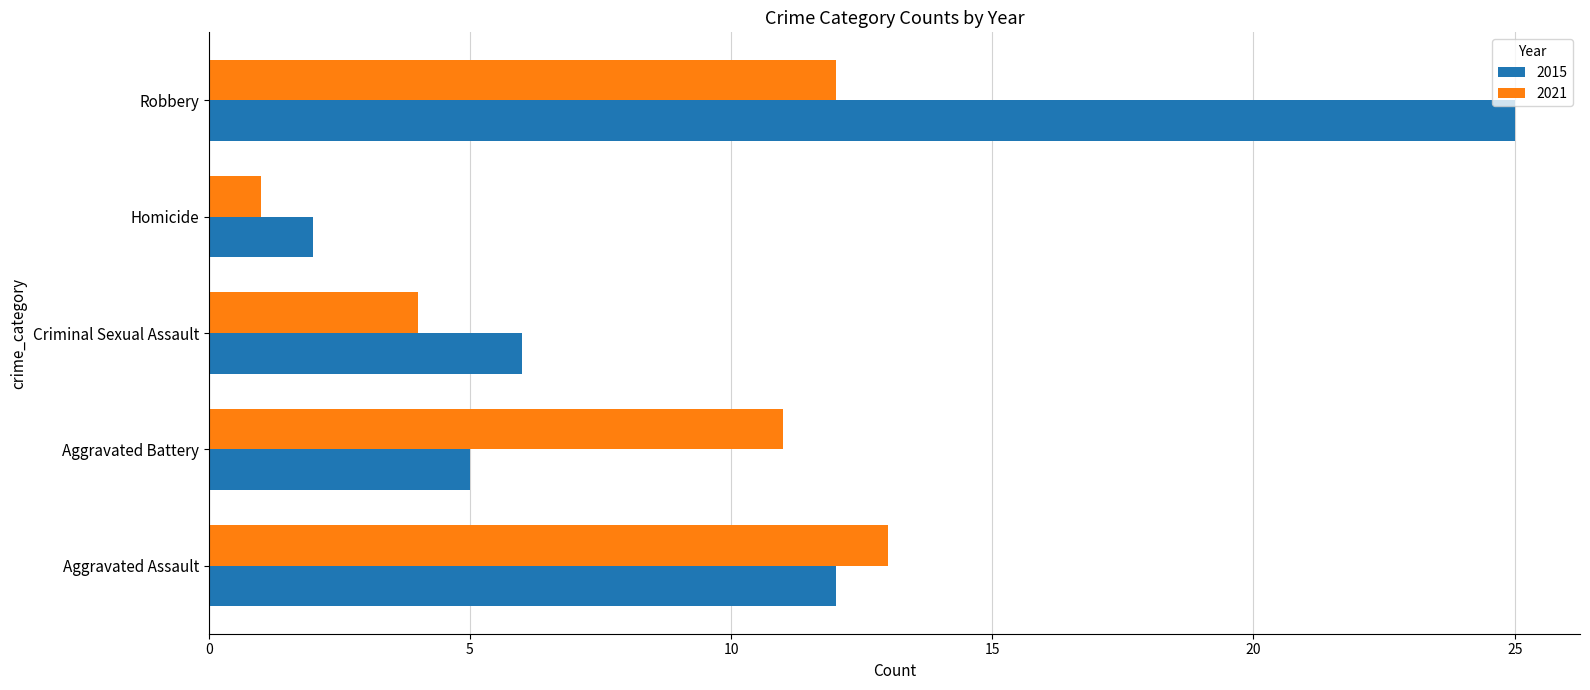

What is the difference between the second highest and second lowest values in the 2021 series?

8